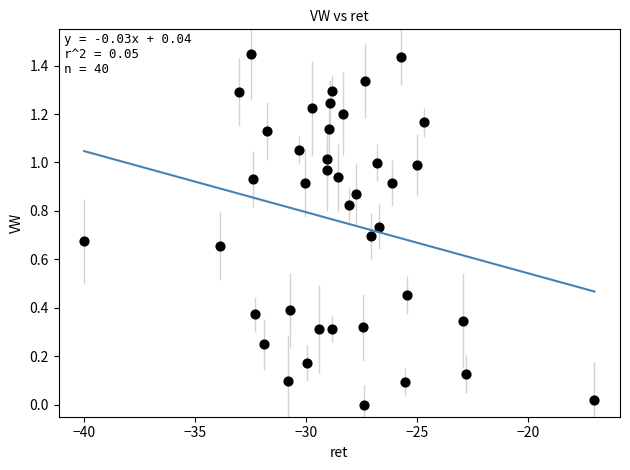

How many points are shown in the scatter plot?

40